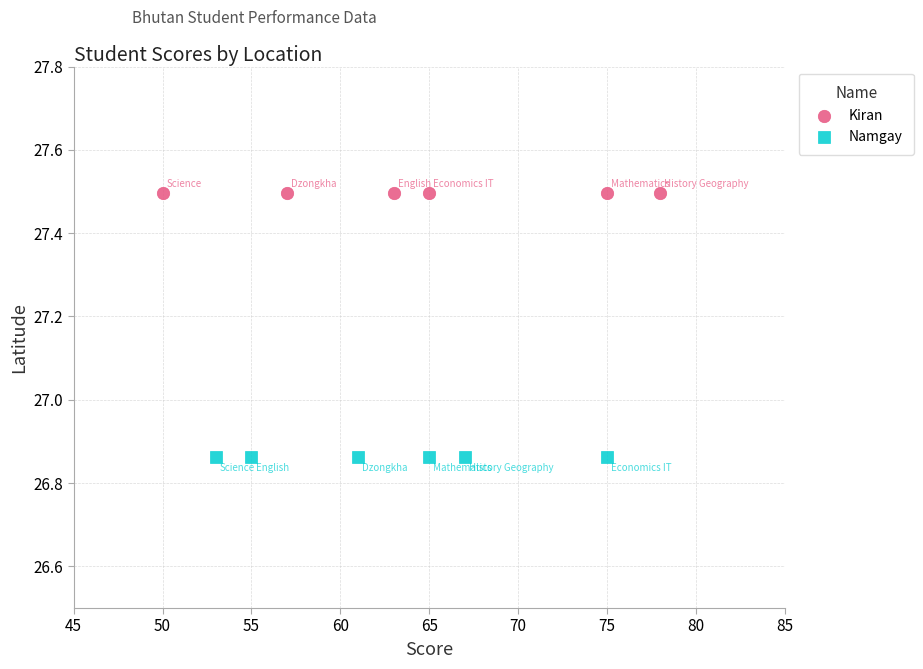

Which series reaches the minimum Y coordinate?

Namgay